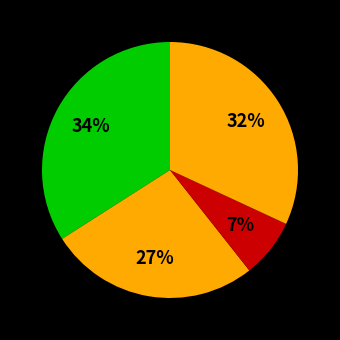

How many slices are in this pie chart?

4